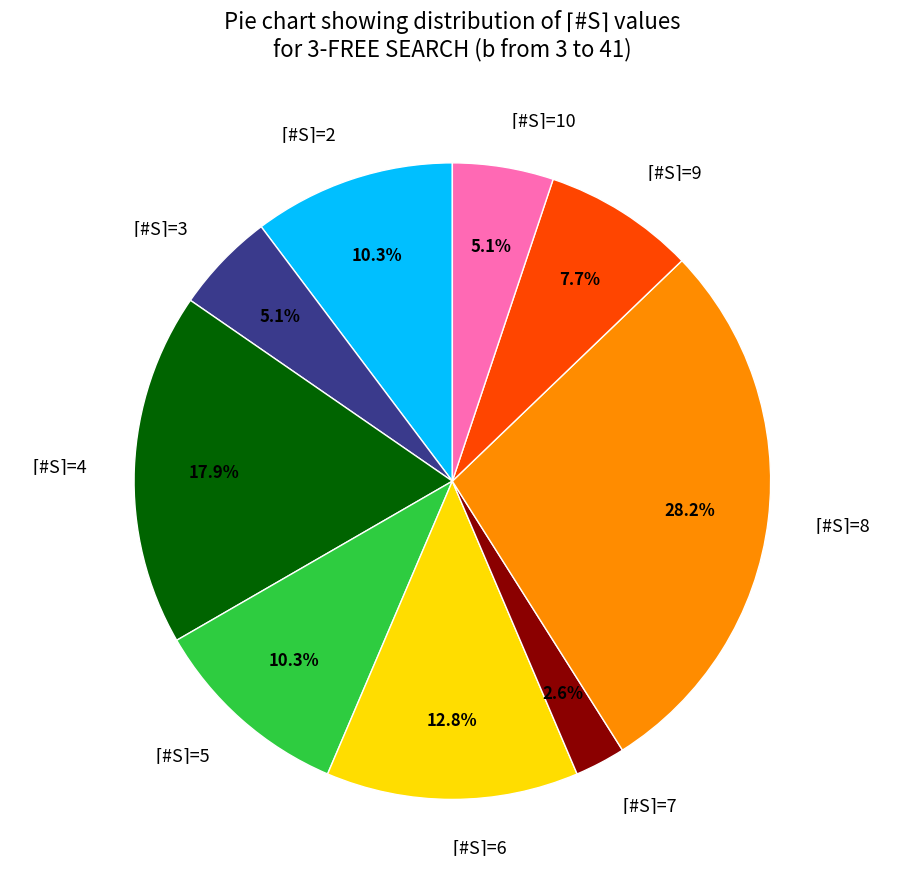

Does any single category account for the majority?

No